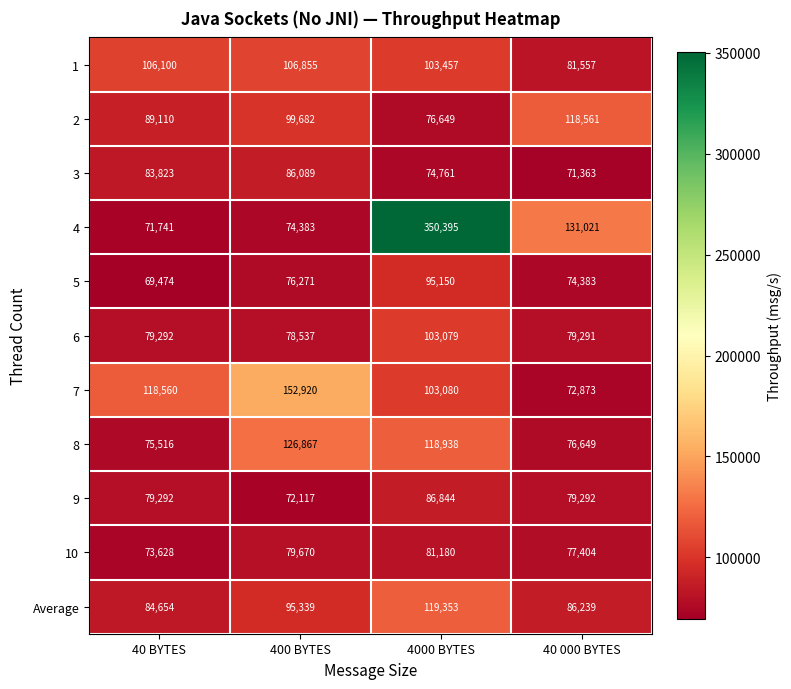

What is the difference between the 7 values at 4000 BYTES and 400 BYTES?

49840